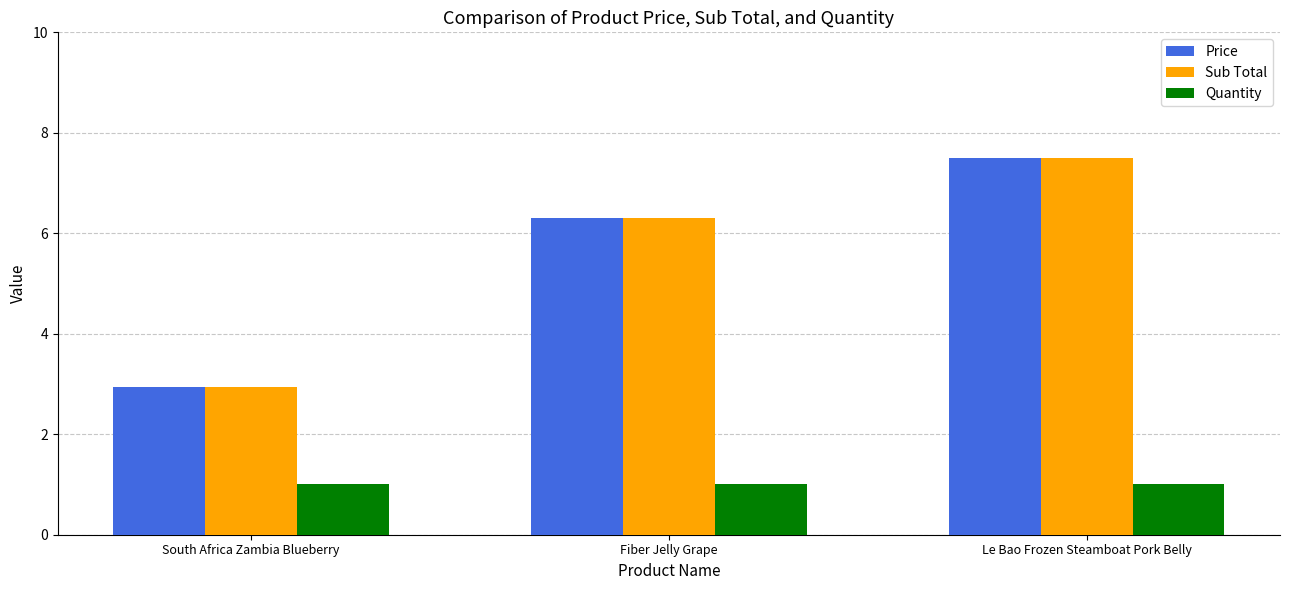

At how many categories does at least one series exceed 7?

1